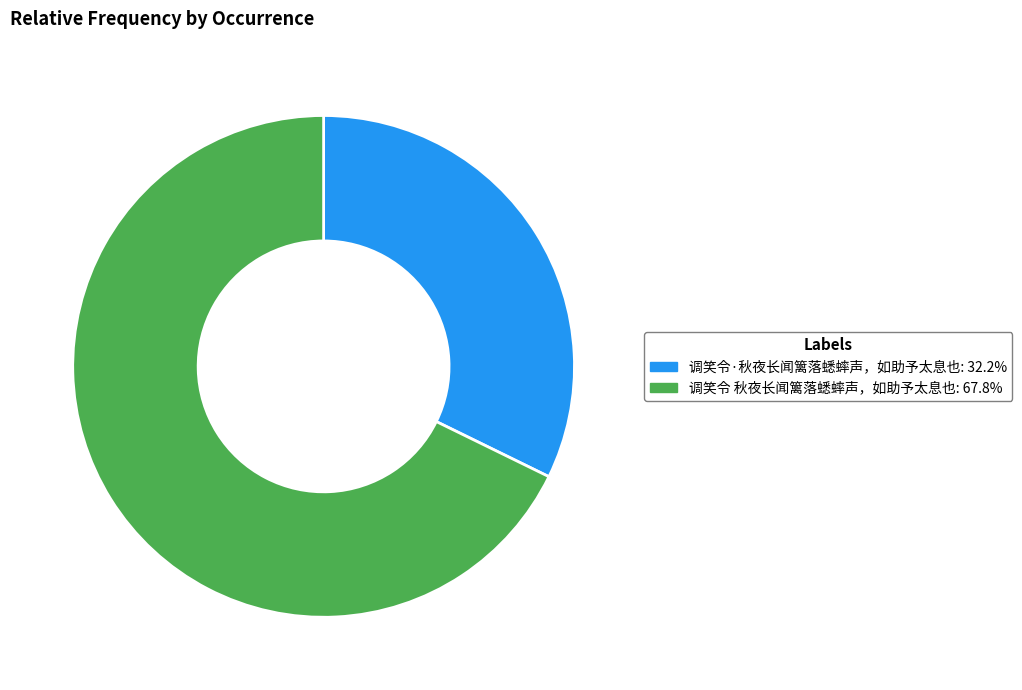

What is the smallest slice in the pie chart?

调笑令·秋夜长闻篱落蟋蟀声，如助予太息也